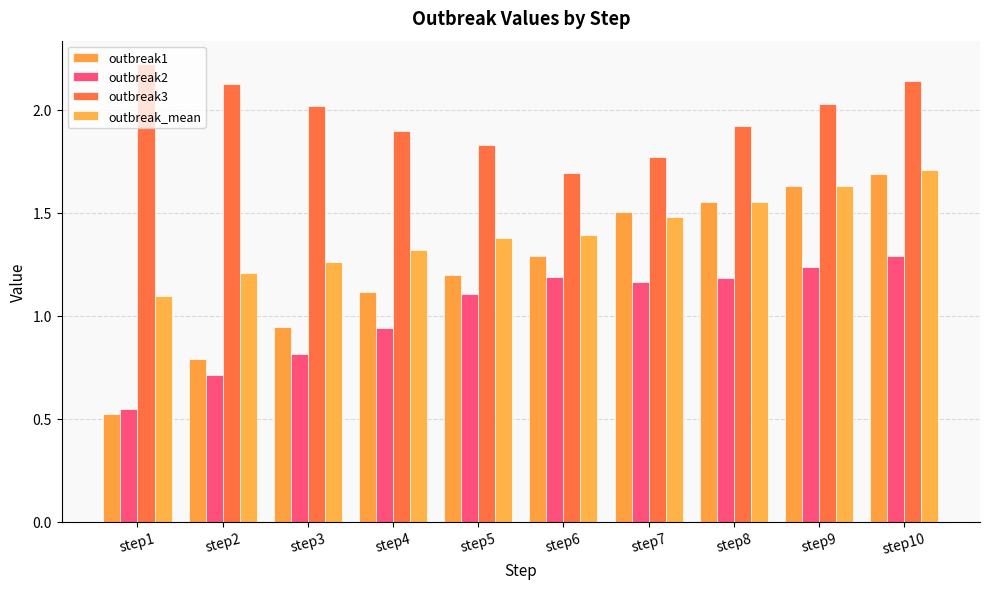

Rank the series at step3 from lowest to highest value.

outbreak2, outbreak1, outbreak_mean, outbreak3